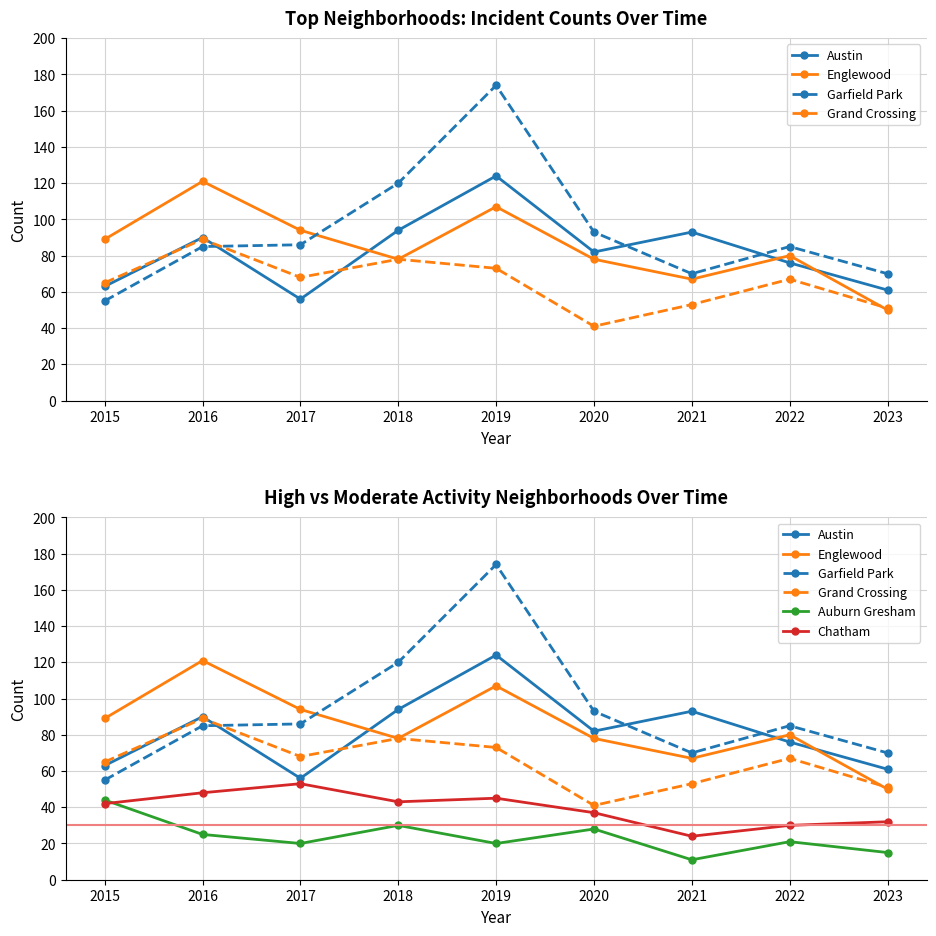

At which category does the chart reach its peak across all series?

2019